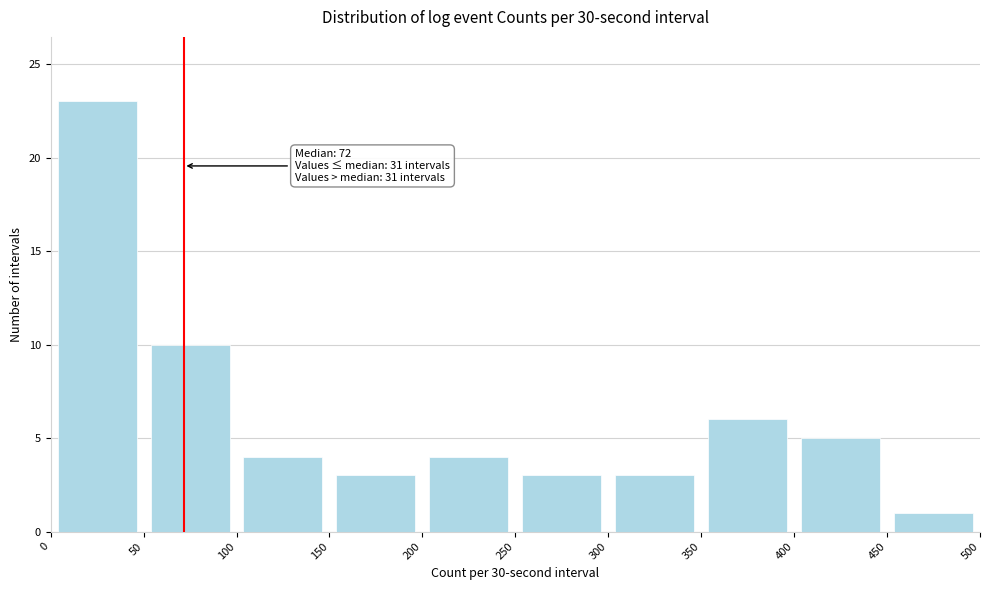

Which range on the x-axis has the tallest bar?

0 to 50